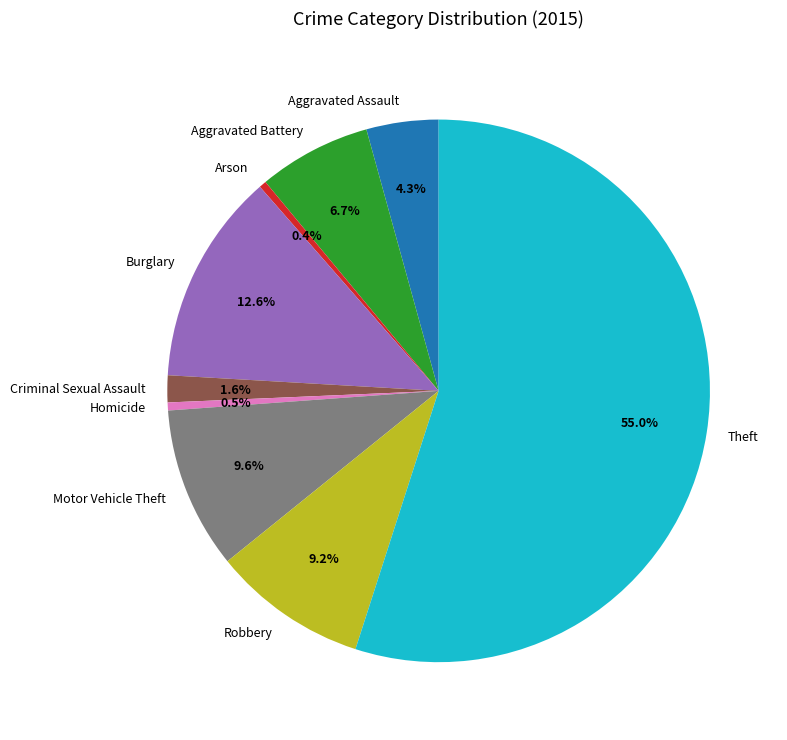

Which has a higher value, Criminal Sexual Assault or Motor Vehicle Theft?

Motor Vehicle Theft